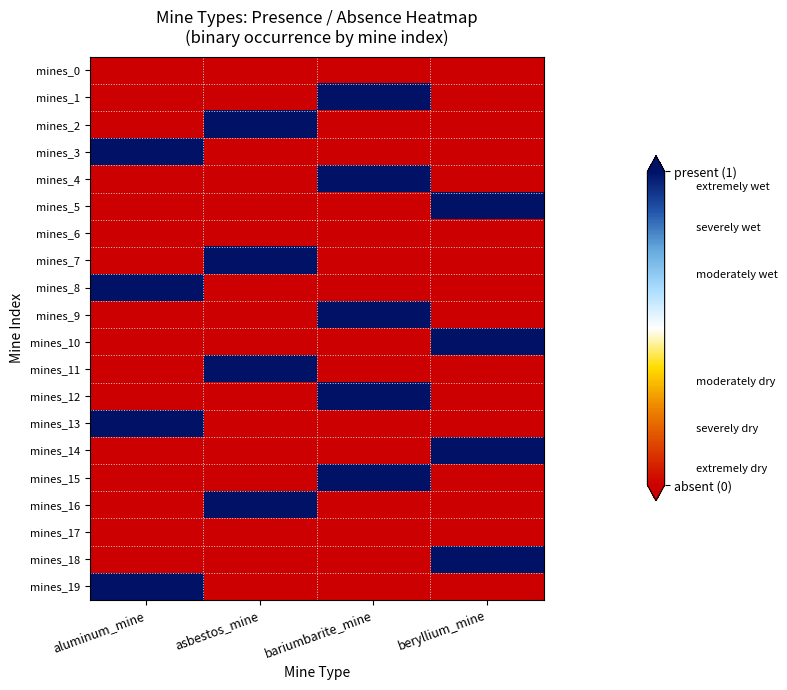

What is the spread (max minus min) of values at bariumbarite_mine?

1